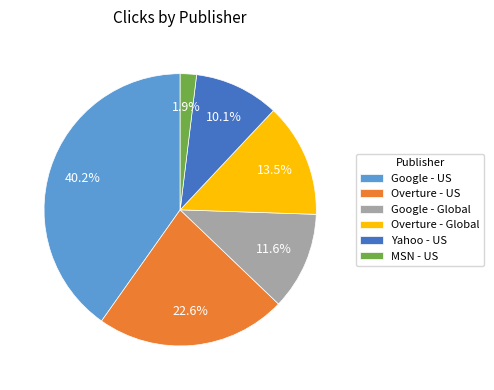

Is there a majority slice in this chart?

No